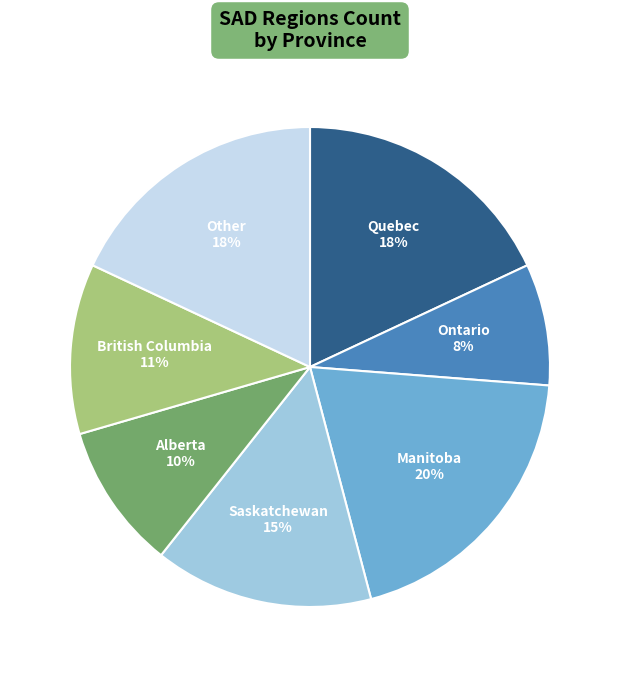

Is there any slice that represents more than half of the pie?

No